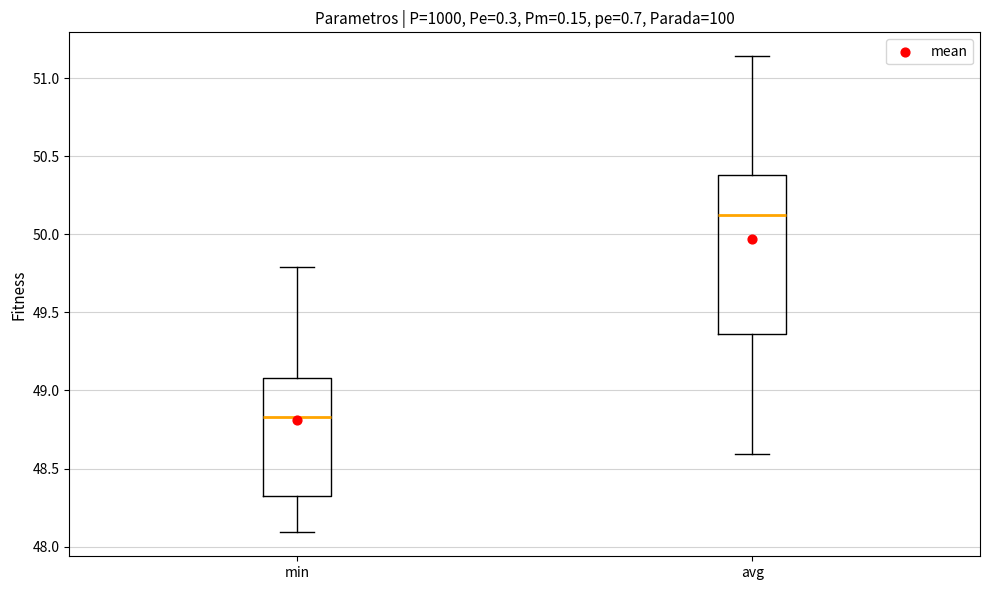

Comparing the boxes themselves (not the whiskers), which one is the tallest?

avg